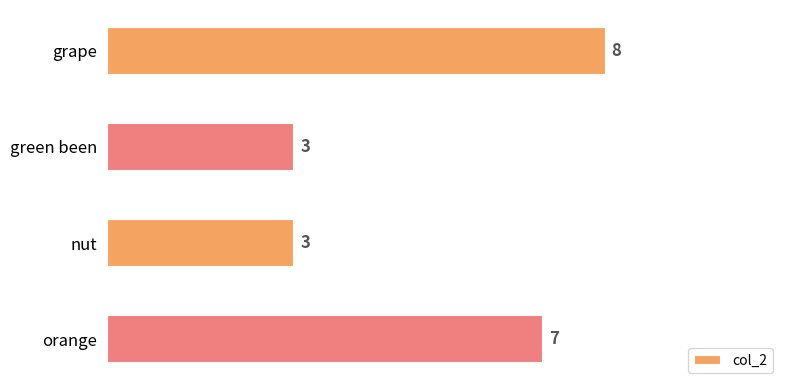

True or false: the data shows 3 at nut.

True